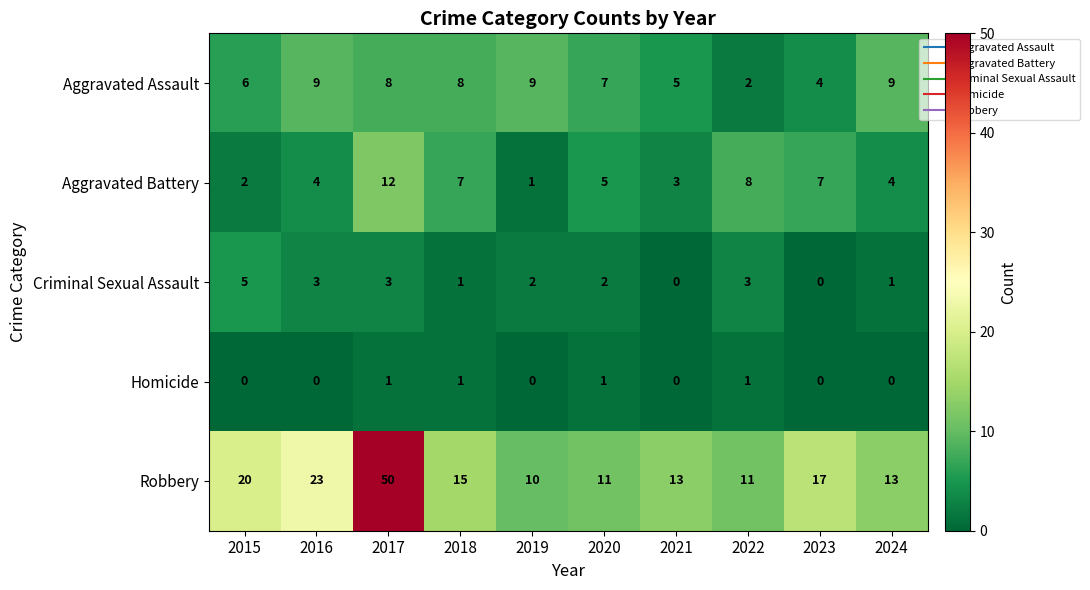

How many distinct data groups are displayed?

5